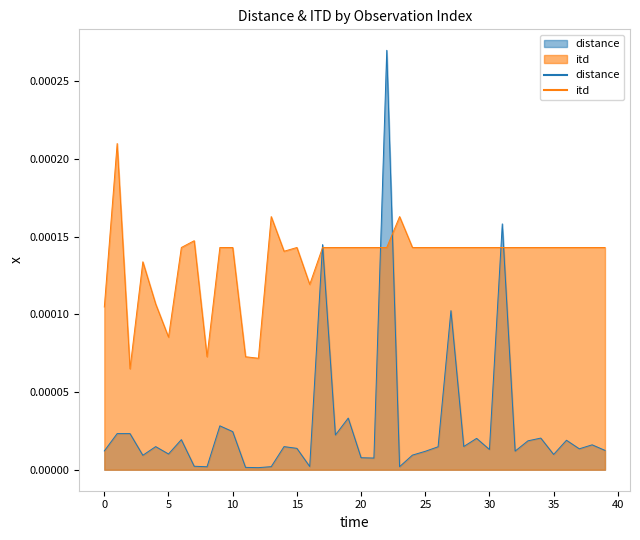

After their last crossing, which series has the higher values: itd or distance?

itd